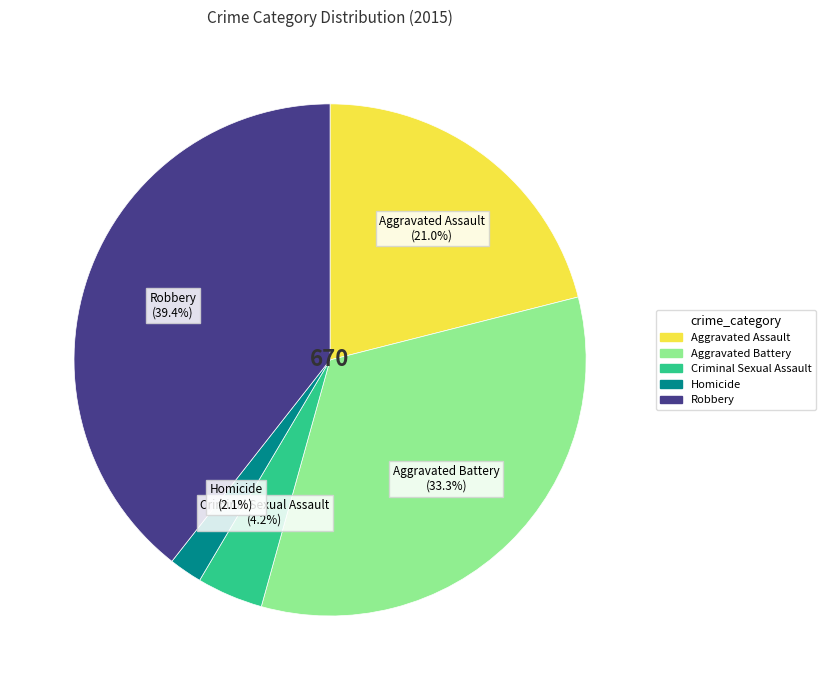

Count the number of slices in the pie.

5